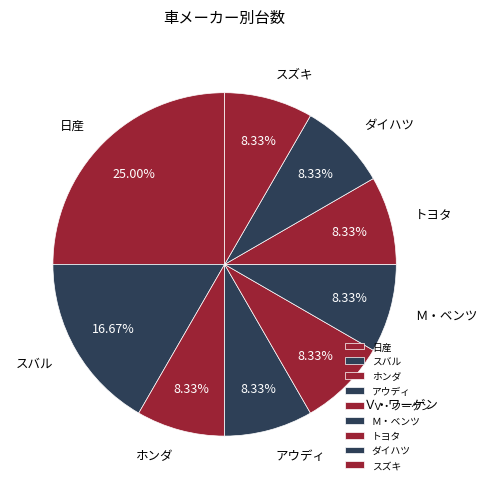

Is アウディ the majority of the pie?

No